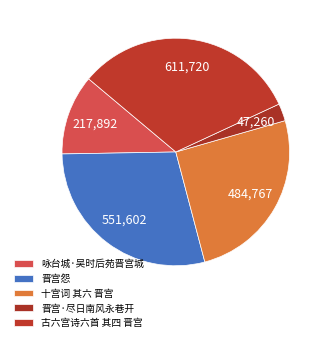

Which category has the smallest portion of the pie?

晋宫·尽日南风永巷开